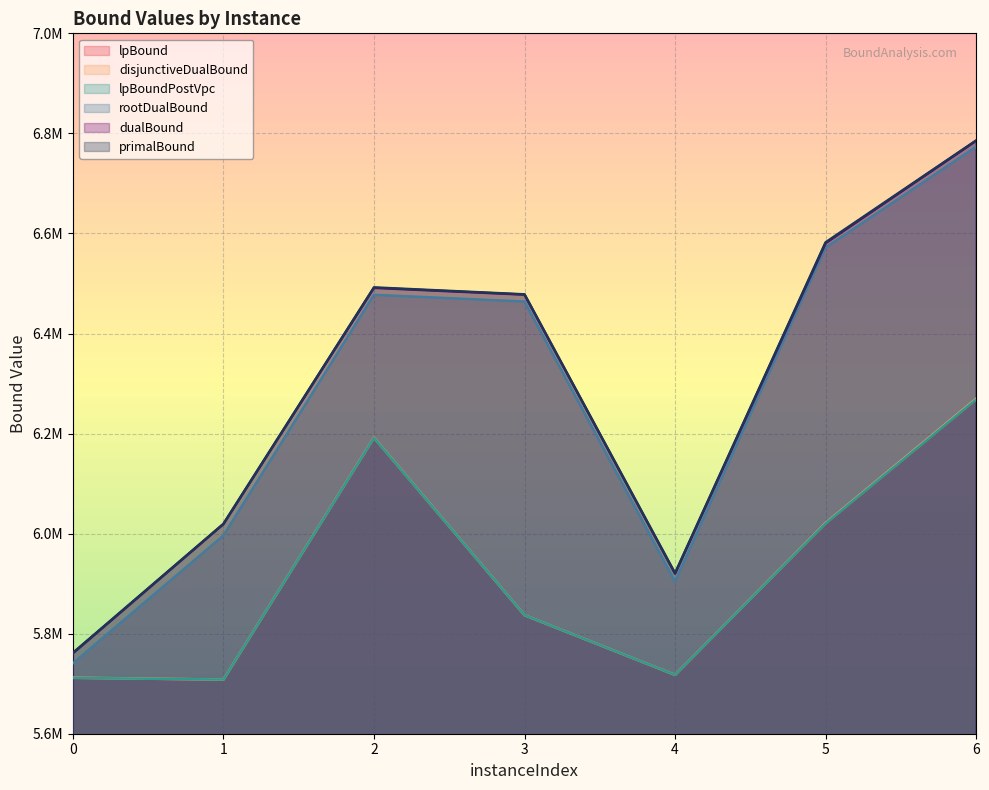

Between 1 and 4, which is larger?

4